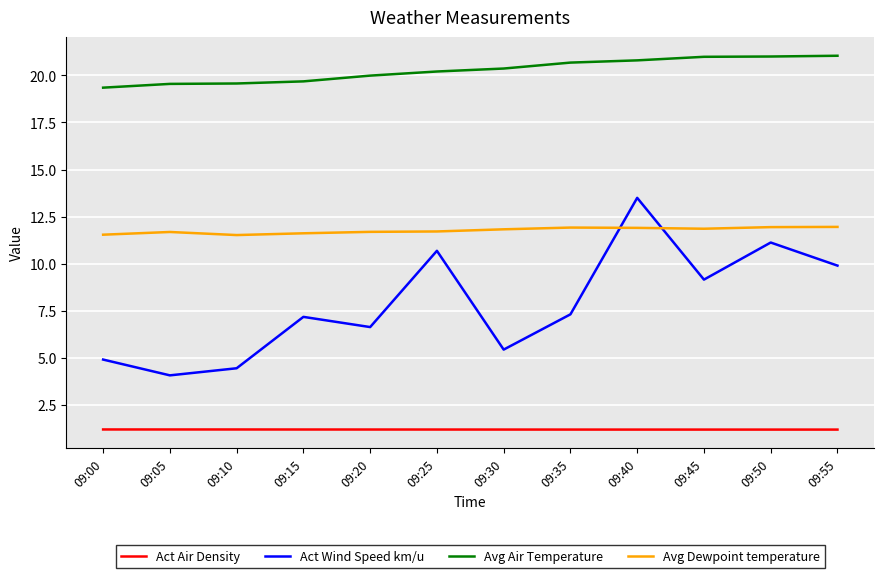

At 09:00, list the series in order from largest to smallest.

Avg Air Temperature, Avg Dewpoint temperature, Act Wind Speed km/u, Act Air Density